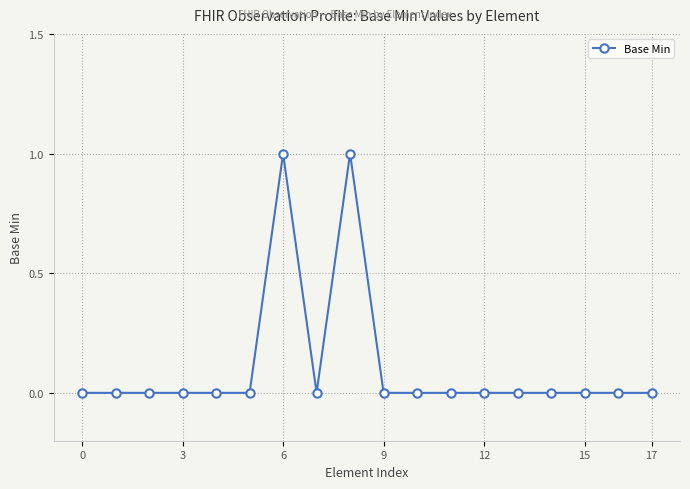

Reading left to right, what are all the values shown in this chart?

0	0	0	0	0	0	1	0	1	0	0	0	0	0	0	0	0	0